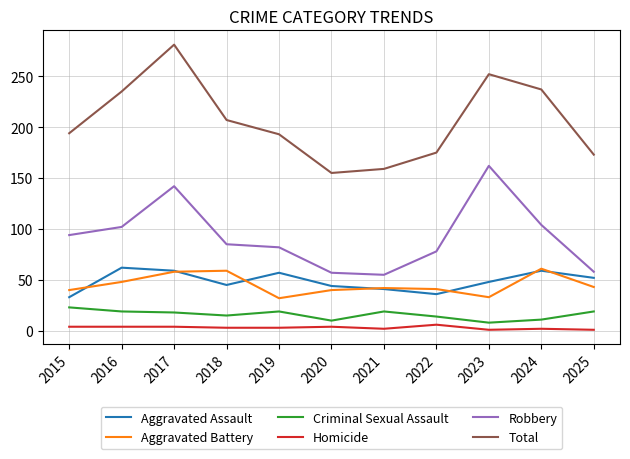

At which category is the sum across all series the highest?

2017